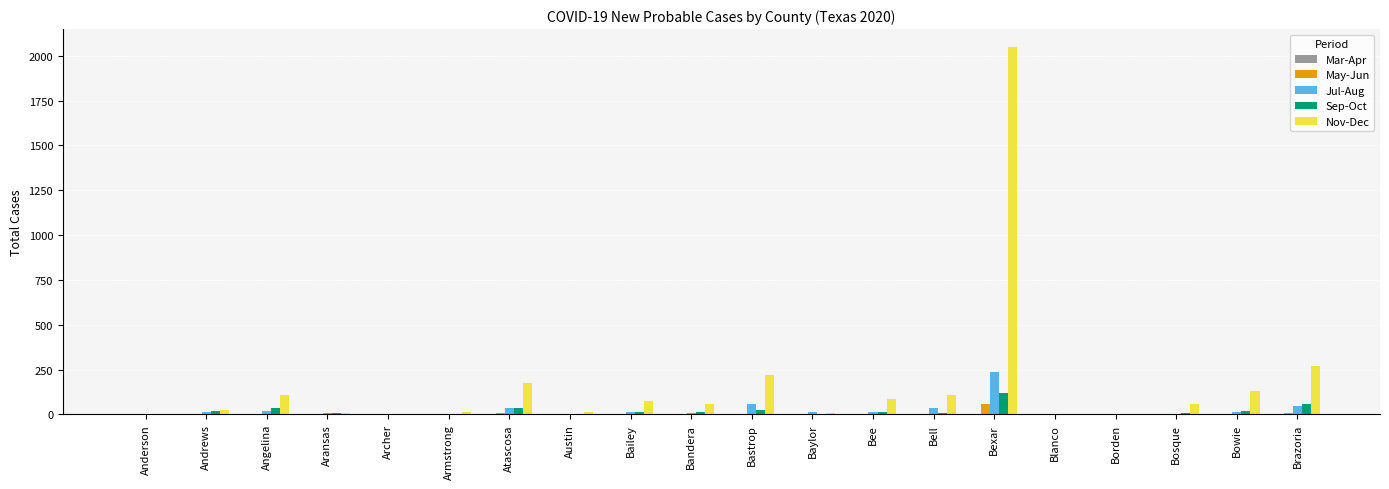

The value of Sep-Oct at Brazoria is 57. True or false?

True